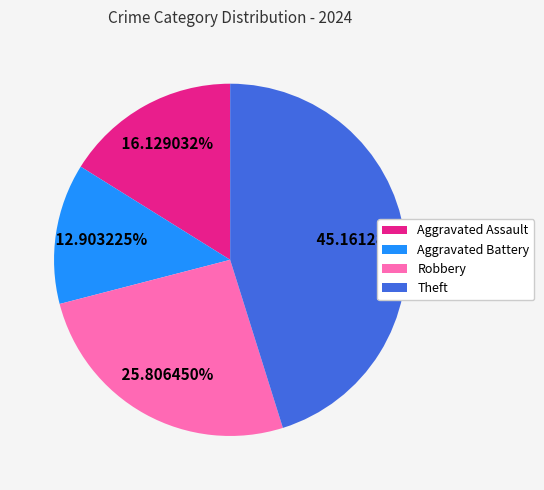

Is the sum of Aggravated Battery and Robbery greater than half?

No